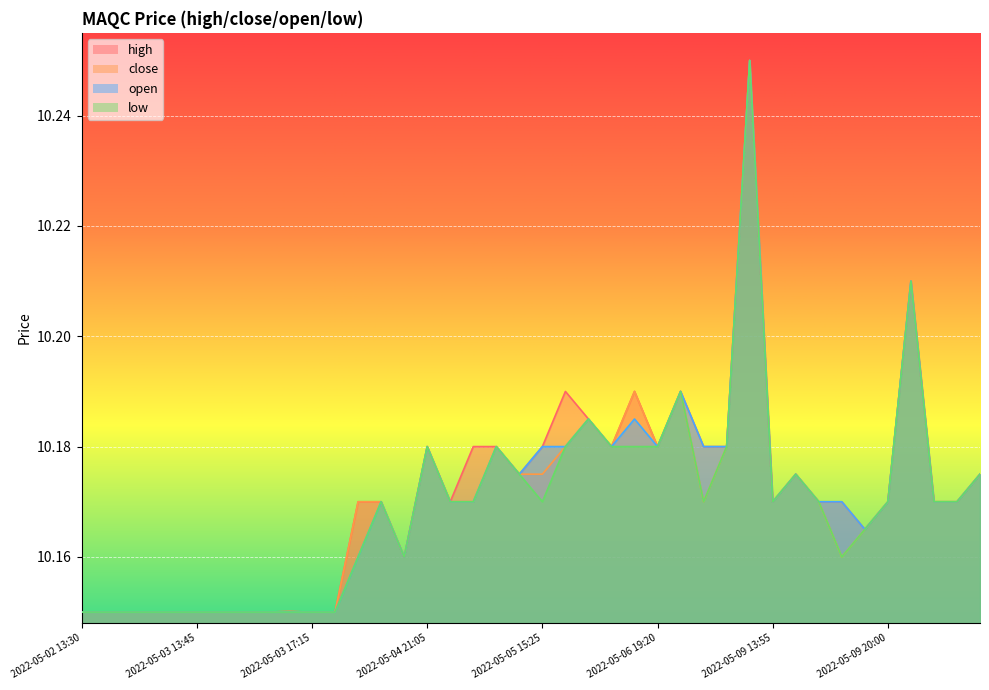

What is the sum of all close values?

406.8